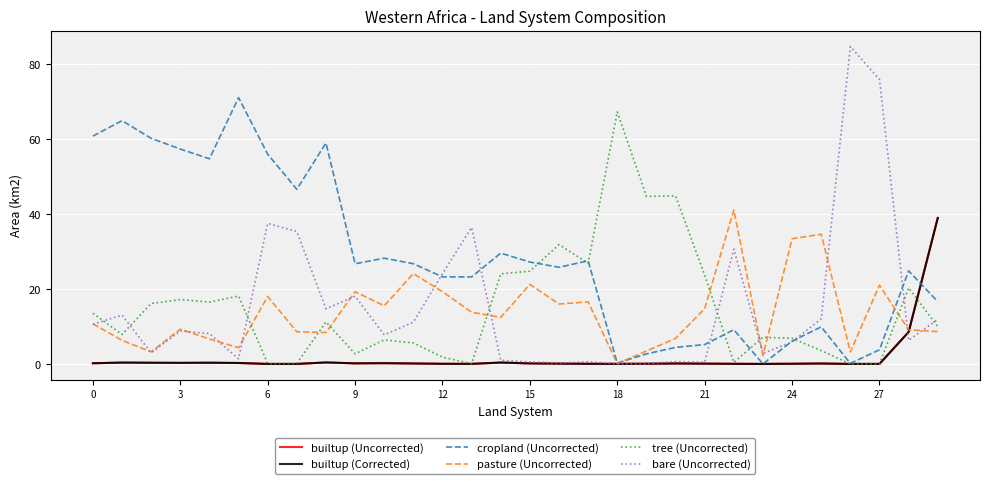

Which series has the largest total across all categories?

cropland (Uncorrected)